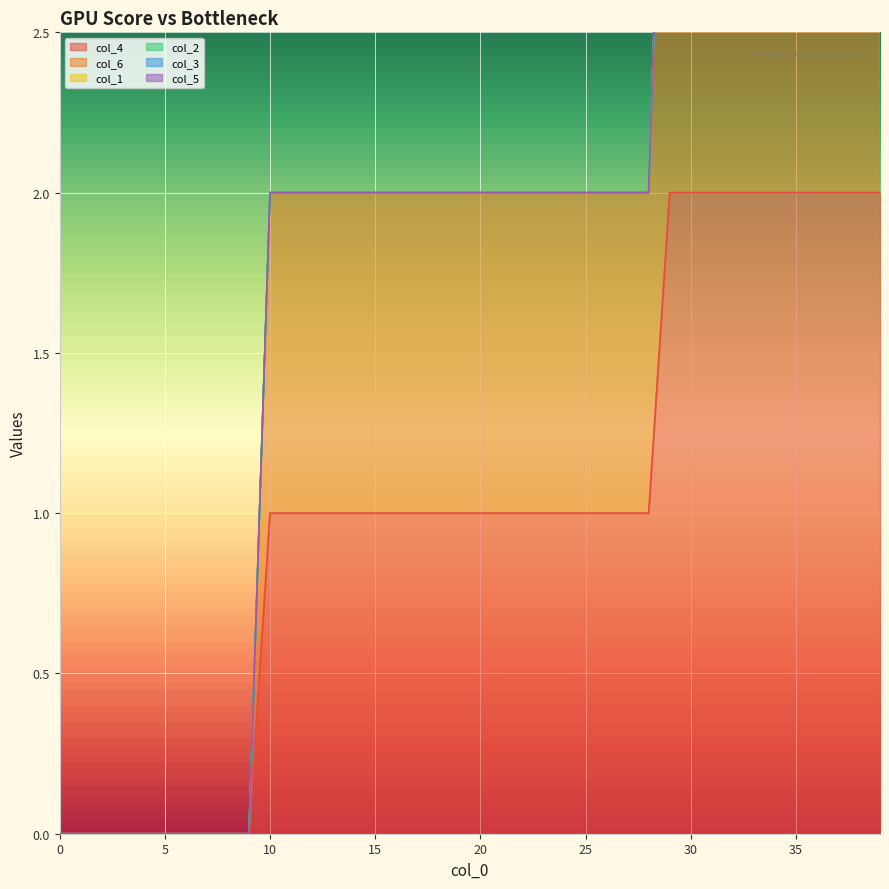

What are all the series names shown in the legend?

col_4, col_6, col_1, col_2, col_3, col_5